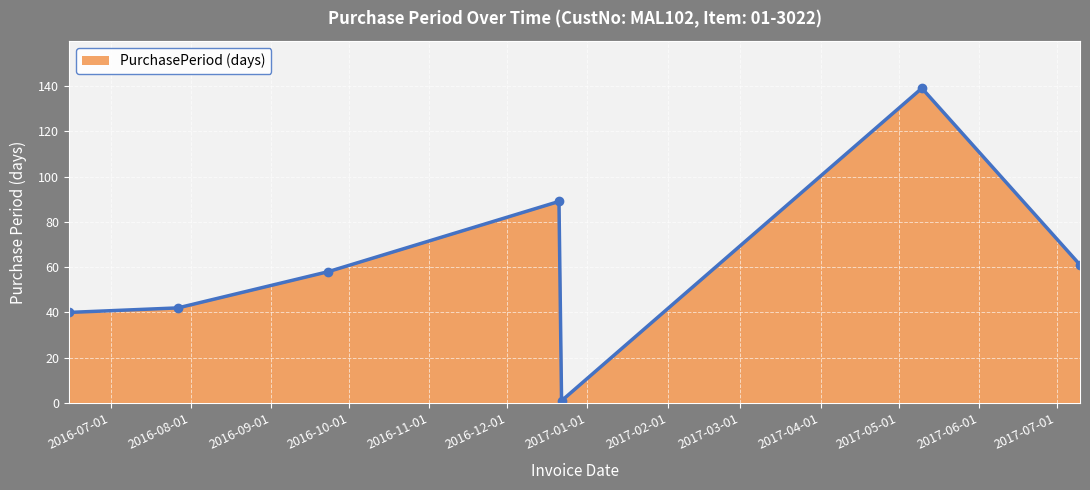

What is the value of the 7th point from the left?

61